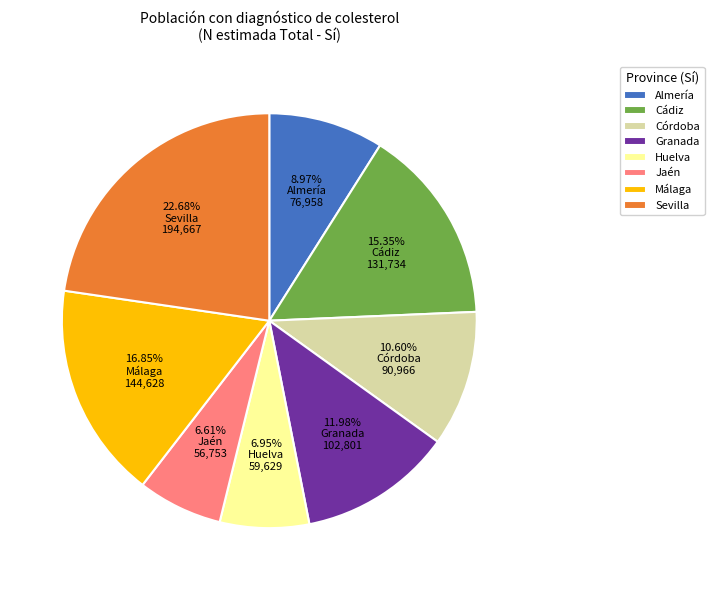

Is Almería the majority of the pie?

No